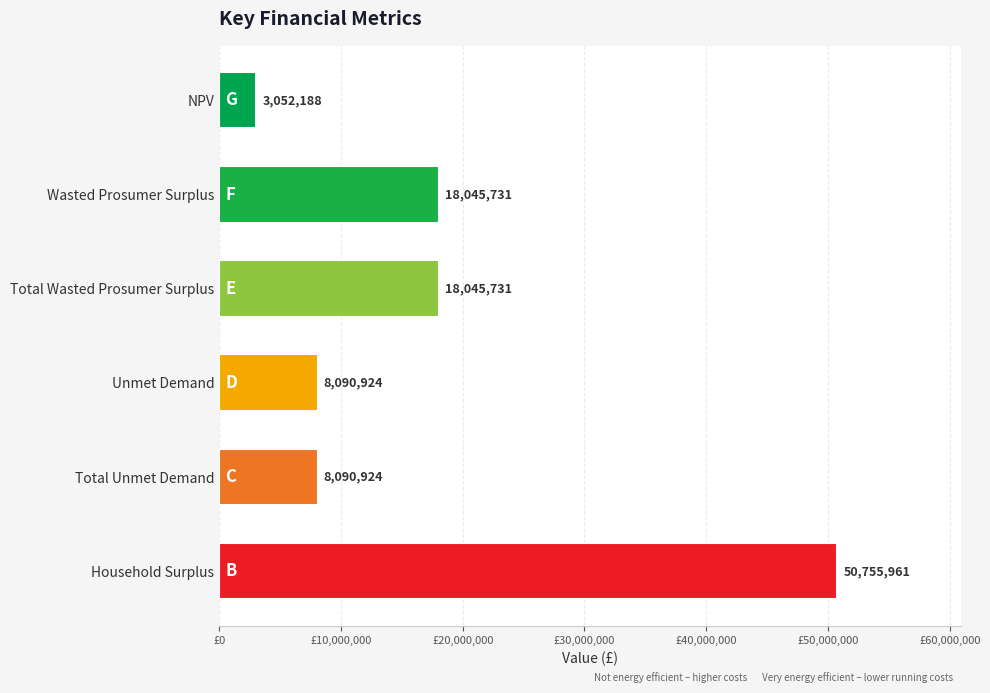

Which has a higher value, NPV or Total Unmet Demand?

Total Unmet Demand